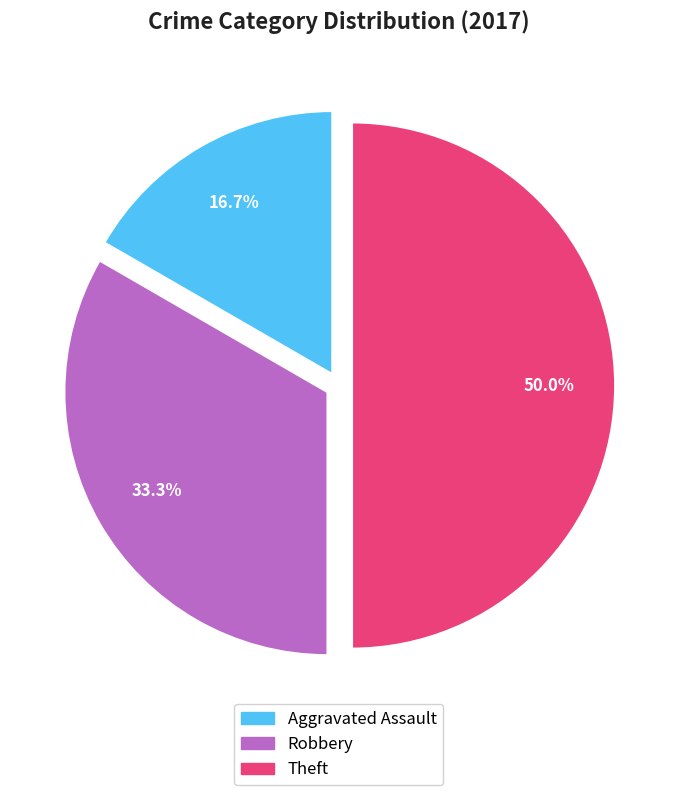

Is it true that Robbery is 33% of the pie?

True